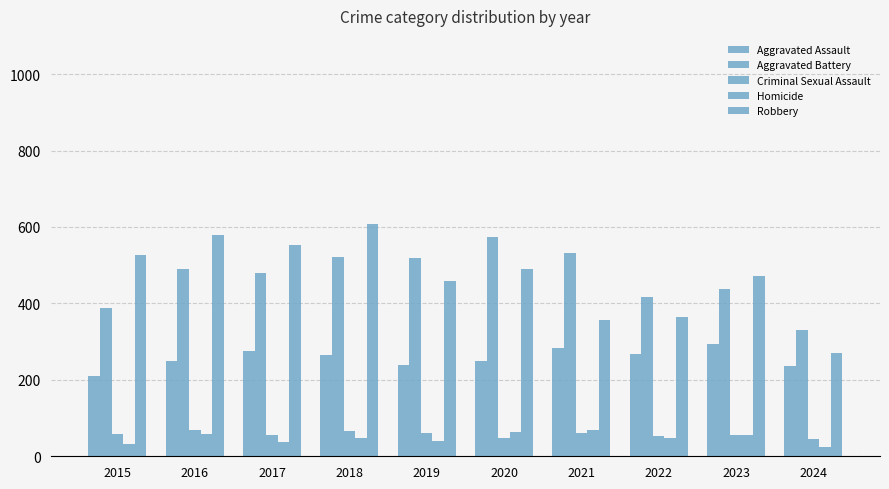

The Aggravated Assault series shows 265 at 2018. True or false?

True